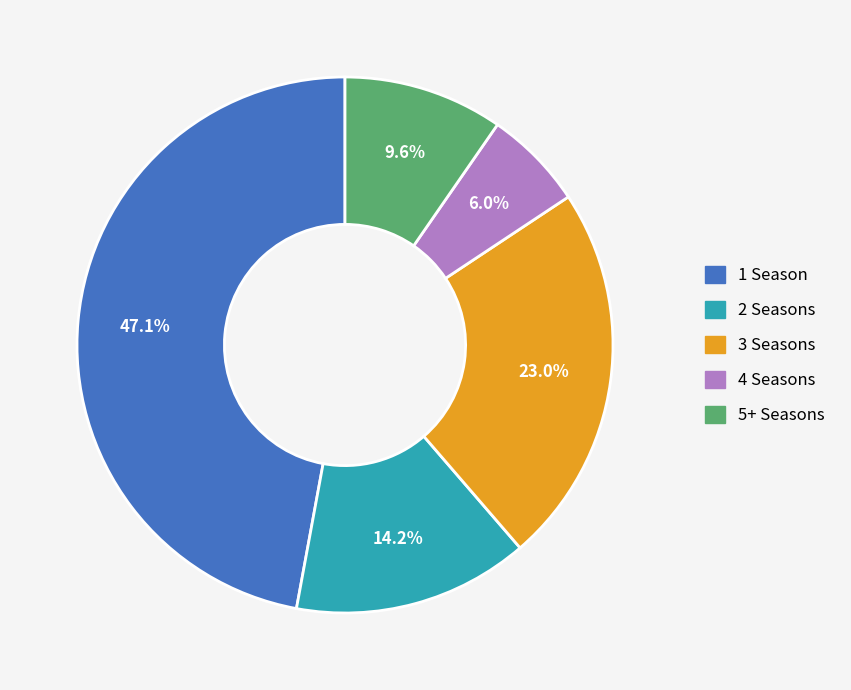

What is the largest slice in the pie chart?

1 Season